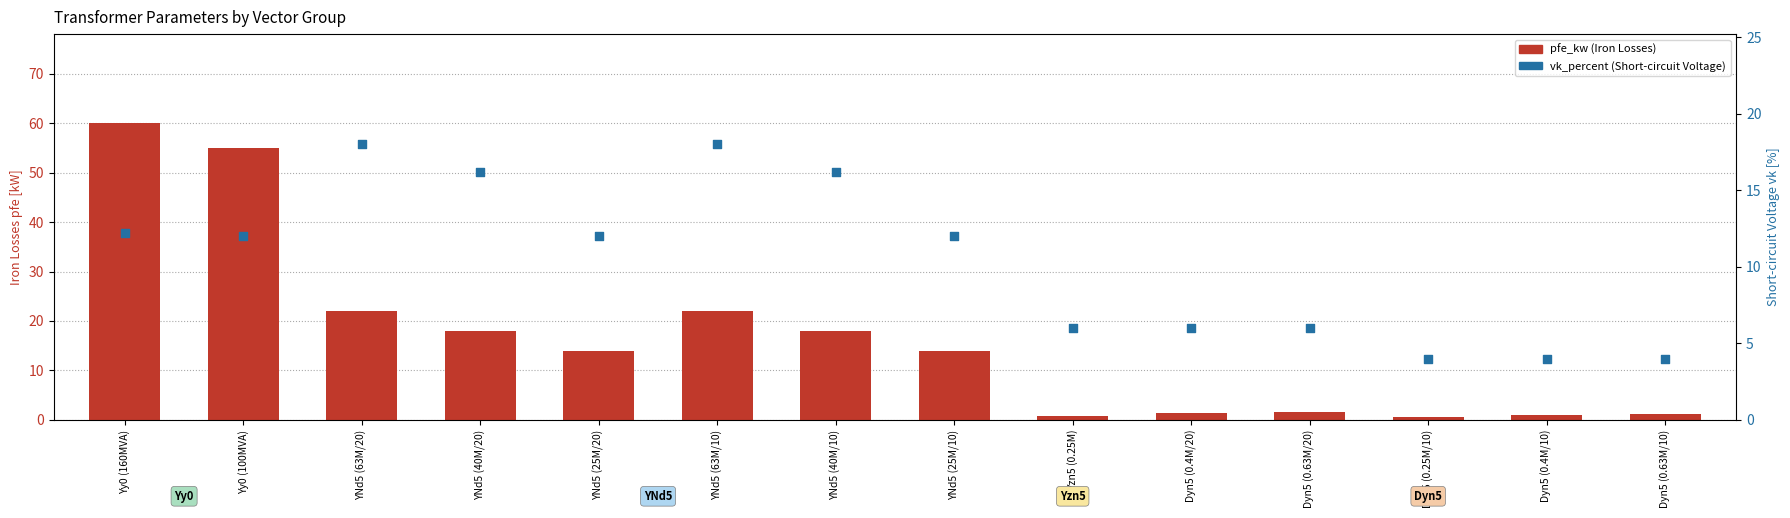

Which series has the widest spread of Y values?

pfe_kw